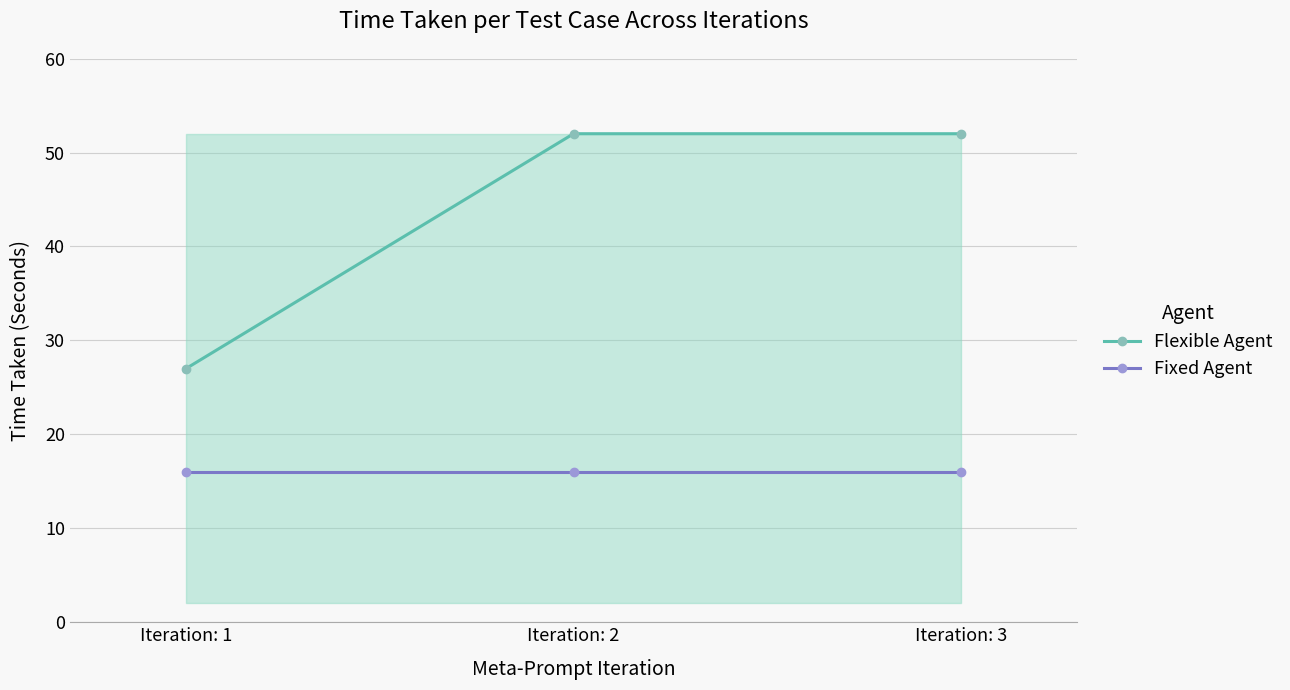

What is the highest value of the Fixed Agent series?

16